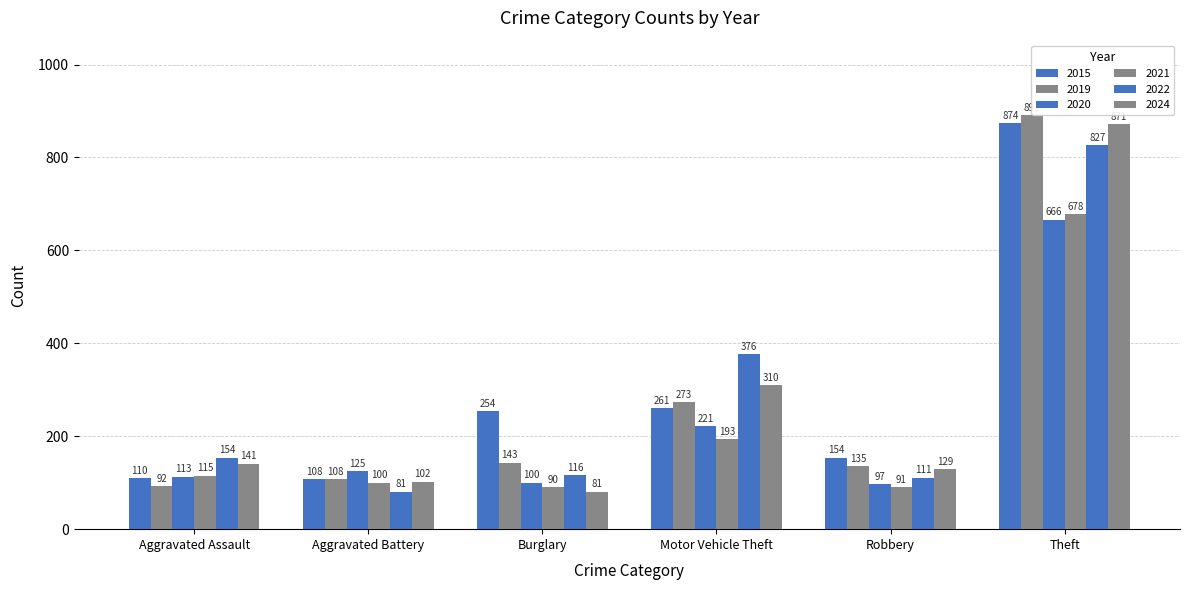

Count the number of categories in the chart.

6